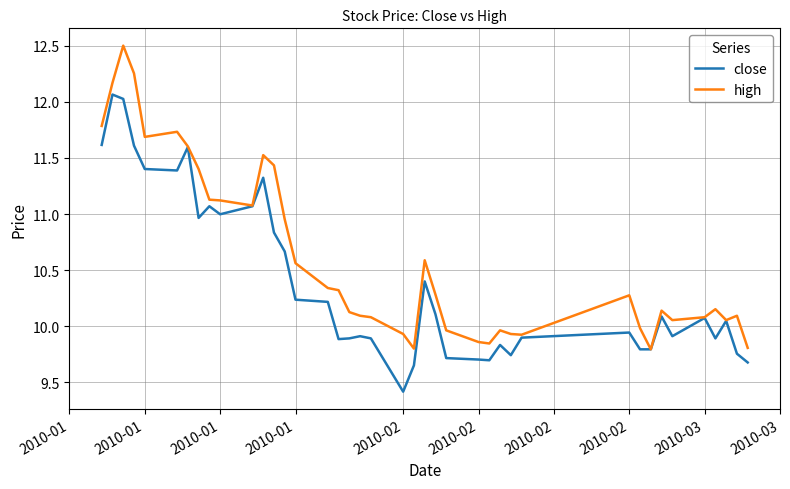

Rank the series by their maximum value, from highest to lowest.

high, close